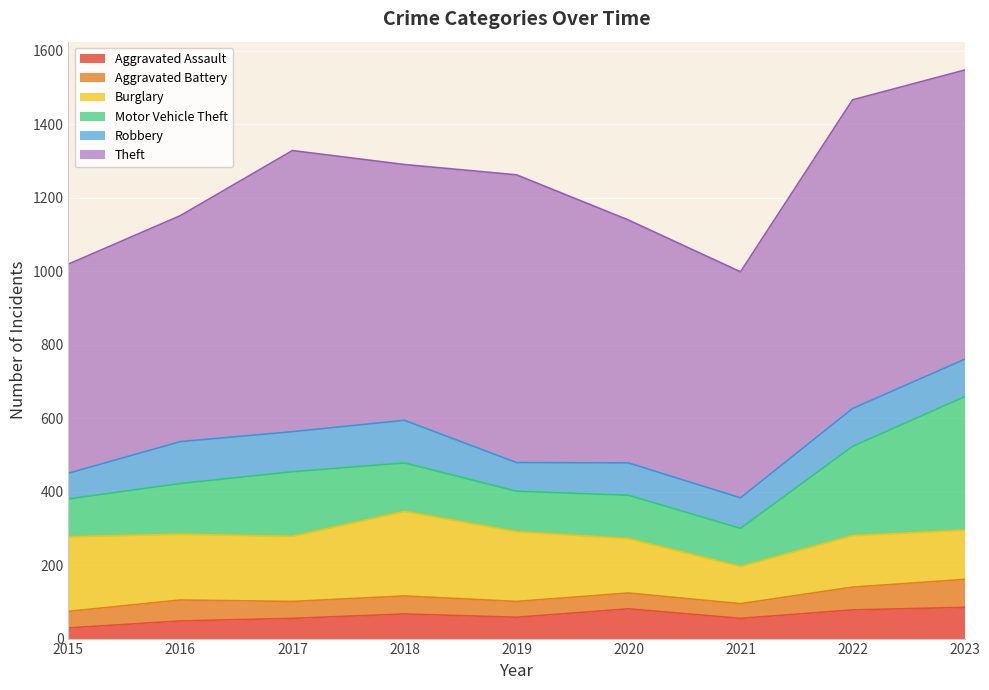

True or false: Burglary and Aggravated Battery cross at least once.

False